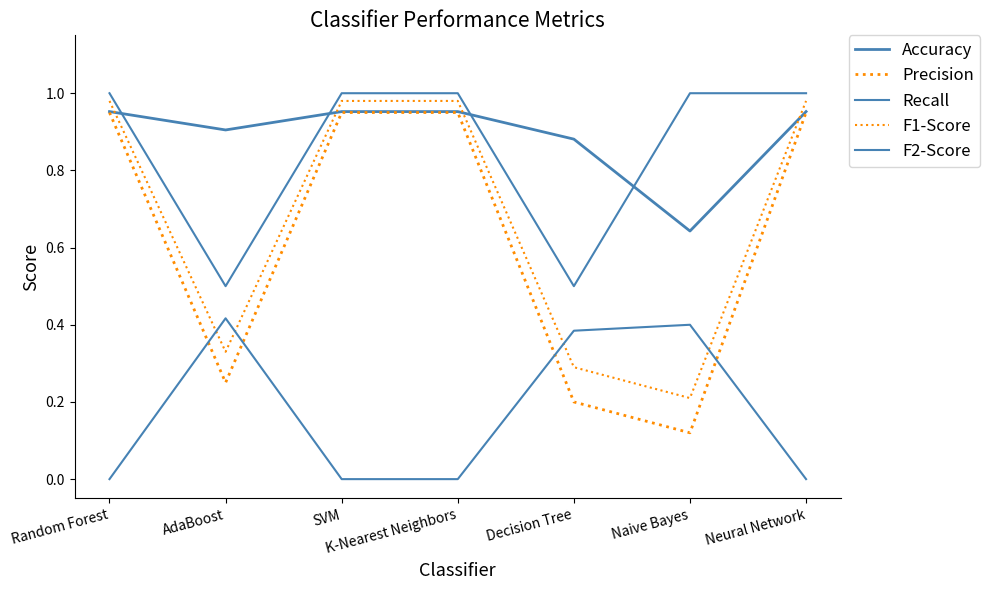

How many lines are shown in the chart?

5